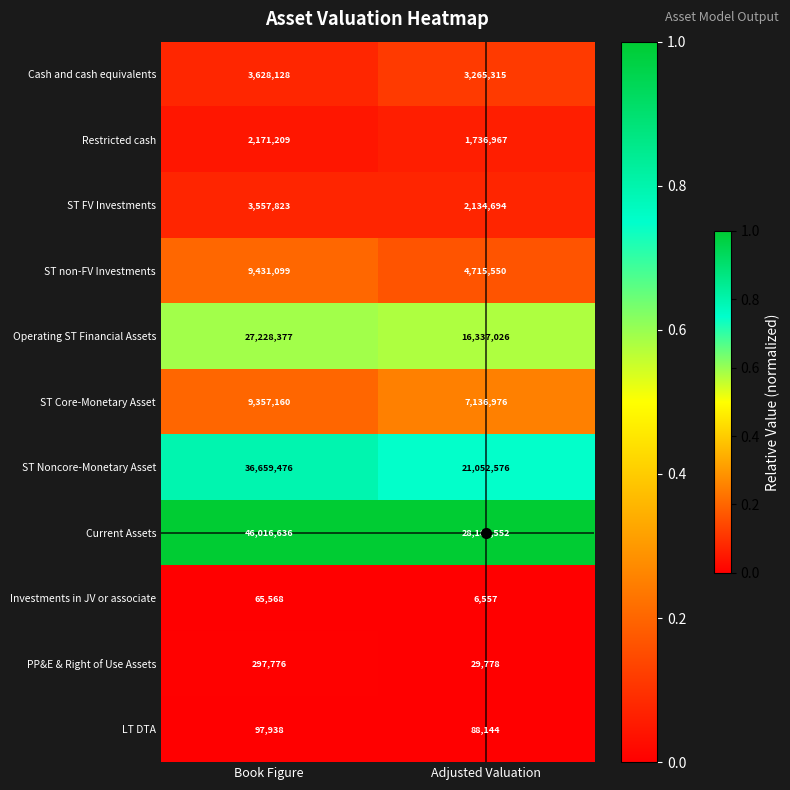

Where is Operating ST Financial Assets nearest to the value 21782701?

Adjusted Valuation